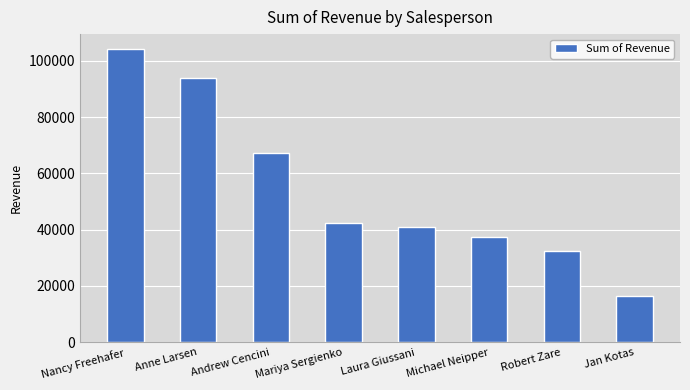

The value at Nancy Freehafer is 104242.3. True or false?

True